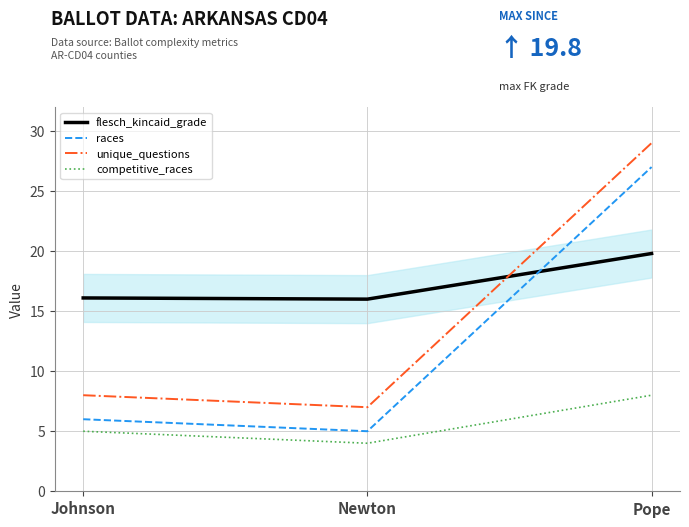

What is the difference between the maximum and minimum values in the flesch_kincaid_grade series?

3.8